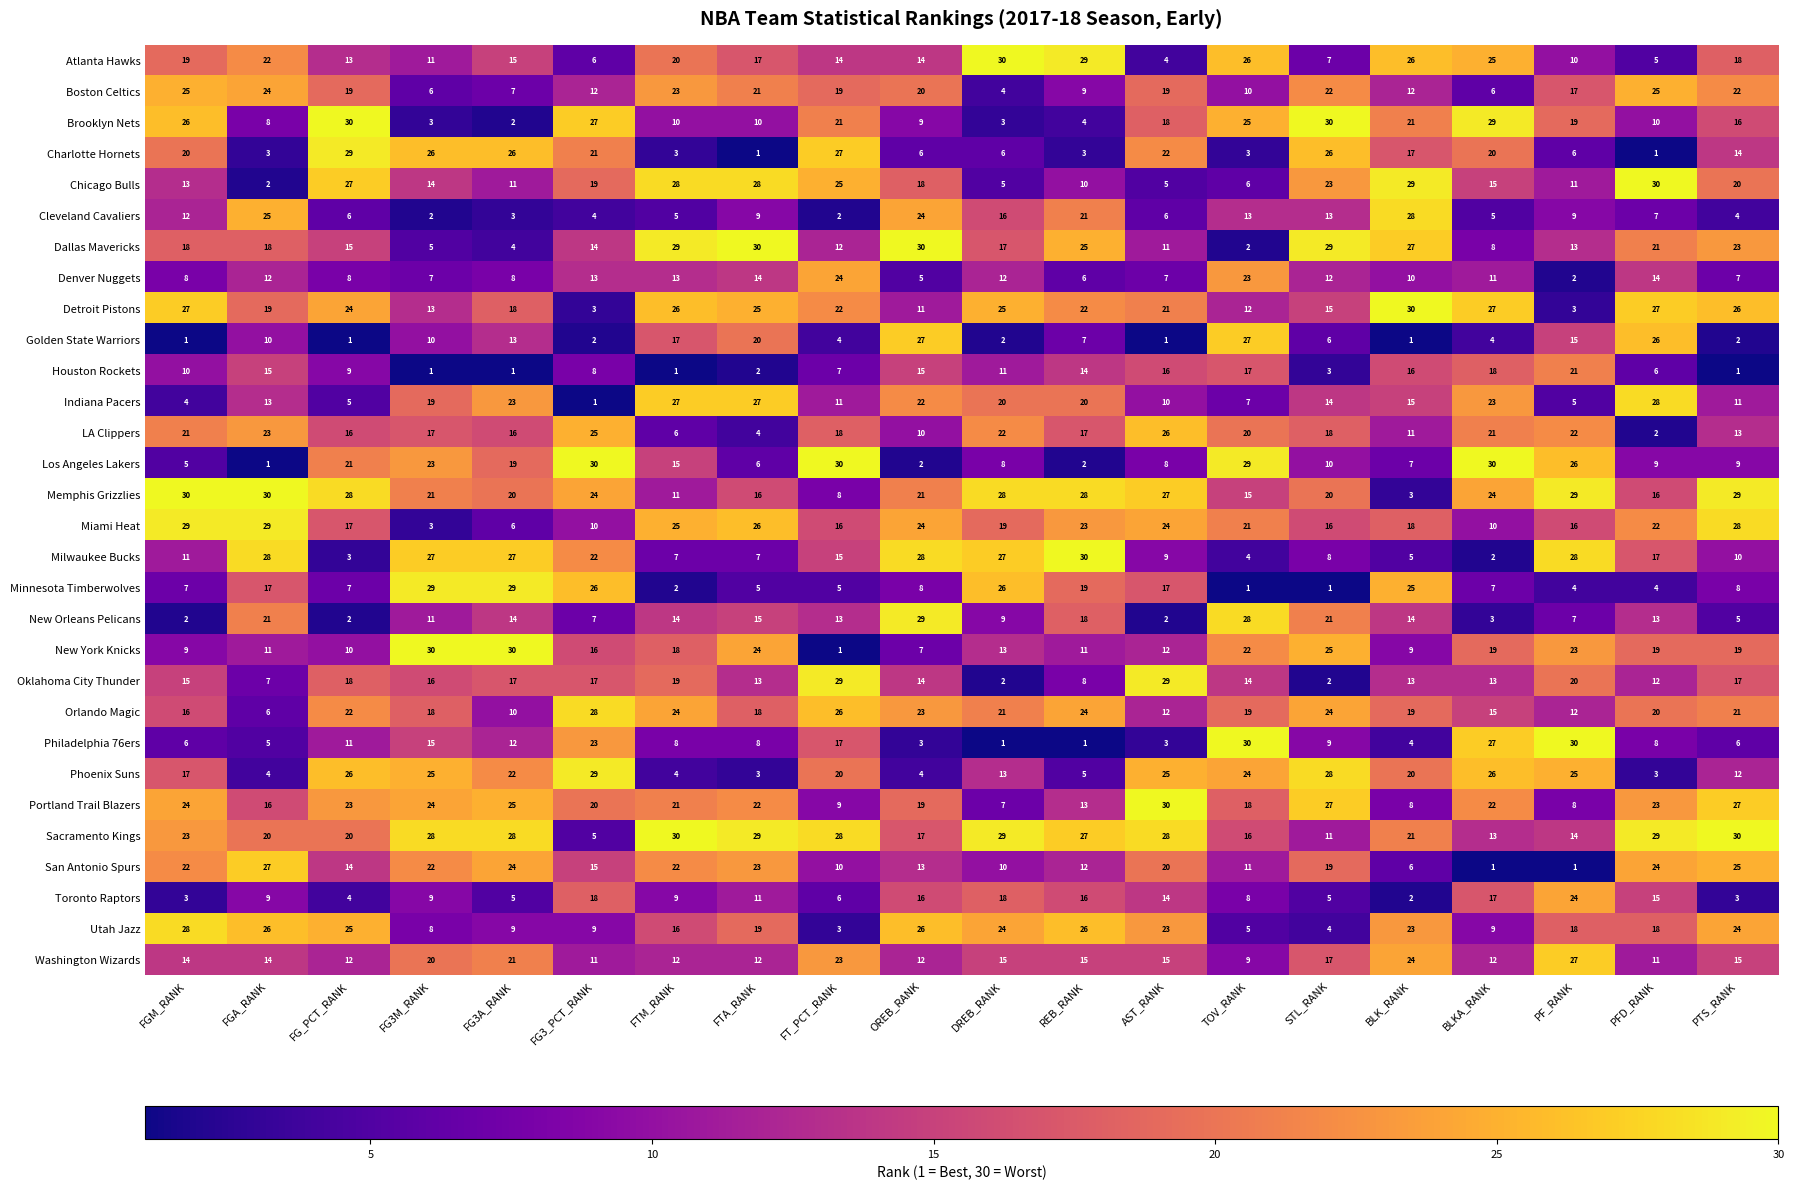

The Cleveland Cavaliers series shows 6 at PTS_RANK. True or false?

False